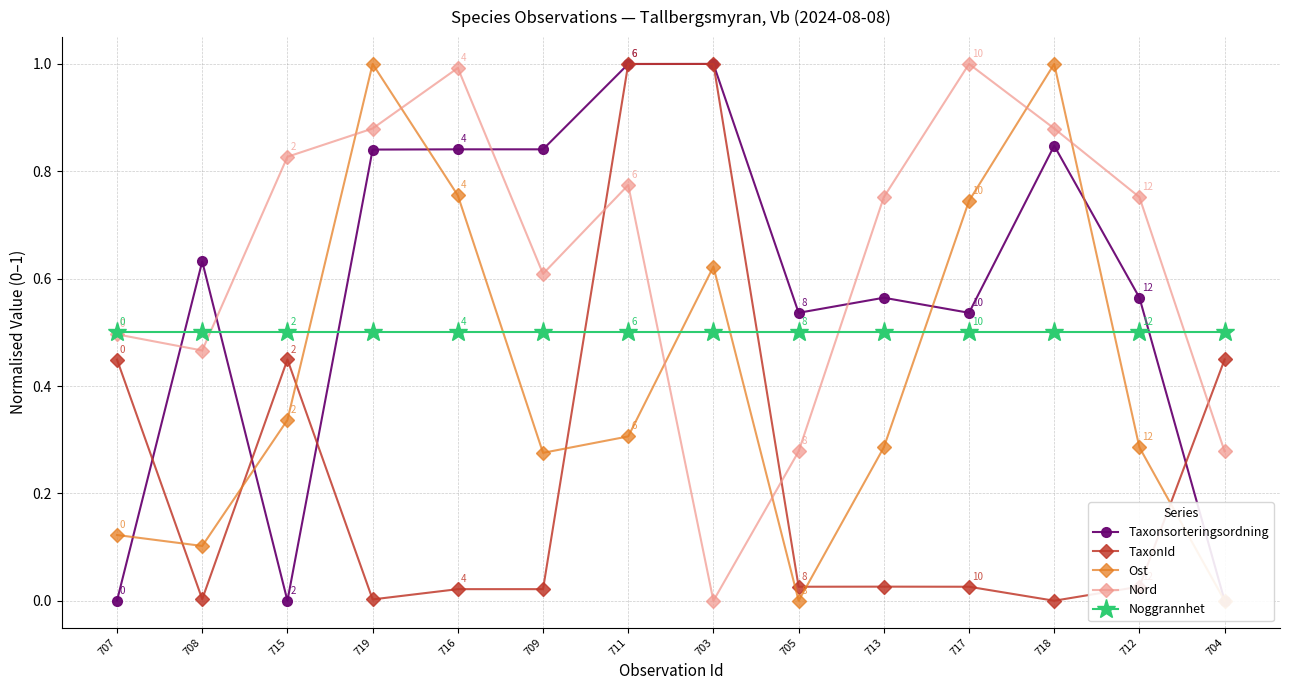

Reading left to right, what are all the values shown in this chart?

Taxonsorteringsordning: 707=0.0	708=0.6	715=0.0	719=0.8	716=0.8	709=0.8	711=1.0	703=1.0	705=0.5	713=0.6	717=0.5	718=0.8	712=0.6	704=0.0
TaxonId: 707=0.4	708=0.0	715=0.4	719=0.0	716=0.0	709=0.0	711=1.0	703=1.0	705=0.0	713=0.0	717=0.0	718=0.0	712=0.0	704=0.4
Ost: 707=0.1	708=0.1	715=0.3	719=1.0	716=0.8	709=0.3	711=0.3	703=0.6	705=0.0	713=0.3	717=0.7	718=1.0	712=0.3	704=0.0
Nord: 707=0.5	708=0.5	715=0.8	719=0.9	716=1.0	709=0.6	711=0.8	703=0.0	705=0.3	713=0.8	717=1.0	718=0.9	712=0.8	704=0.3
Noggrannhet: 707=0.5	708=0.5	715=0.5	719=0.5	716=0.5	709=0.5	711=0.5	703=0.5	705=0.5	713=0.5	717=0.5	718=0.5	712=0.5	704=0.5